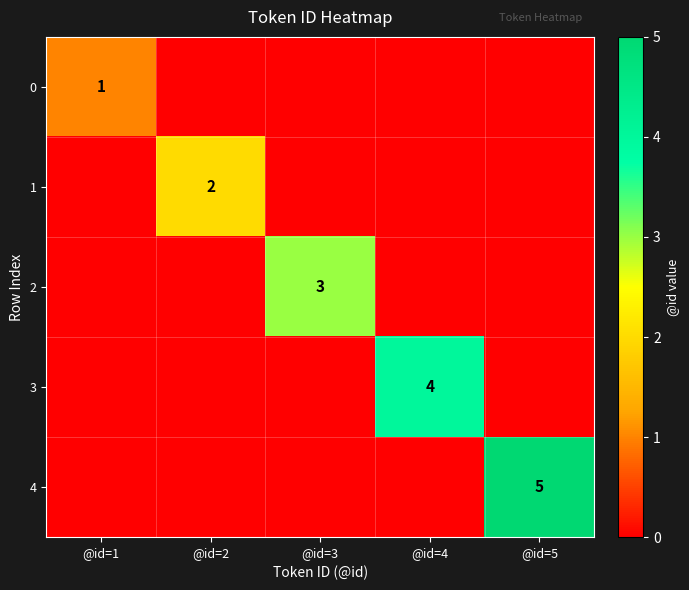

Is it true that 0 equals 0 at @id=1?

False